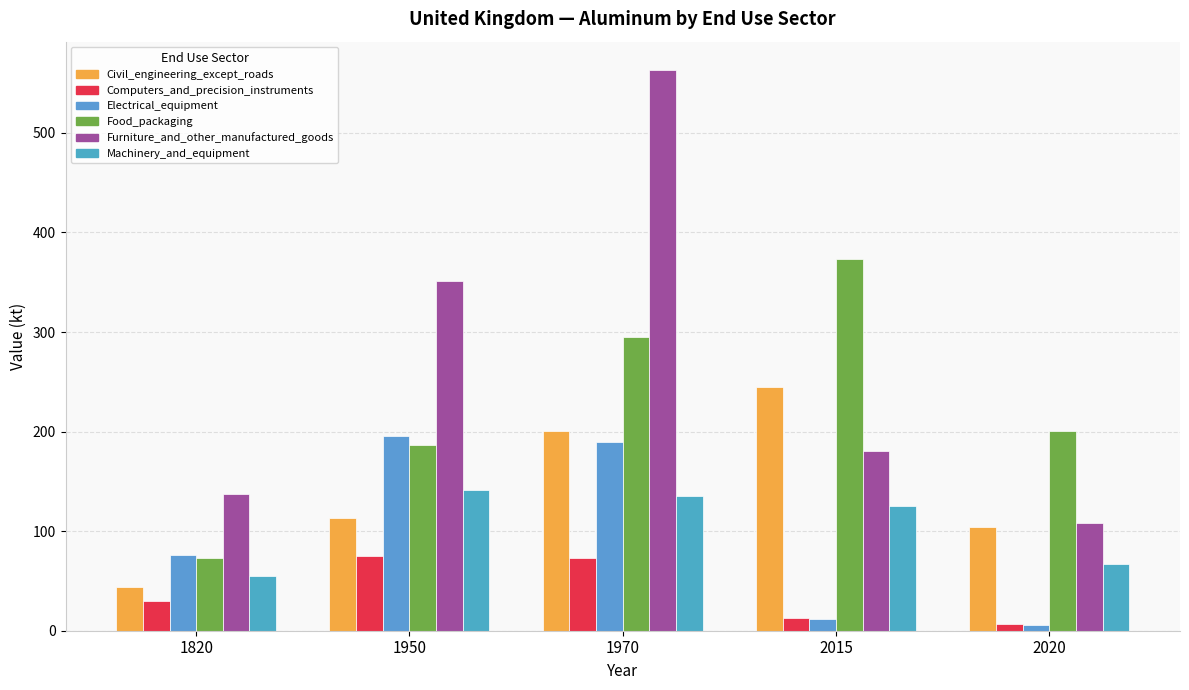

At which category is the sum across all series the highest?

1970